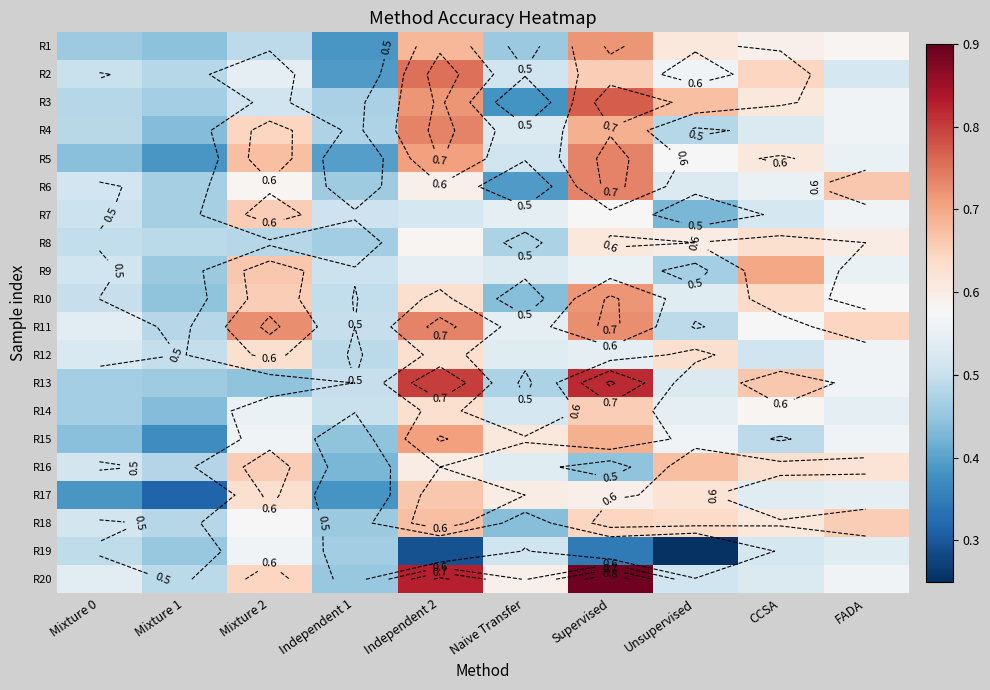

The value of R1 at CCSA is 1.0. True or false?

False